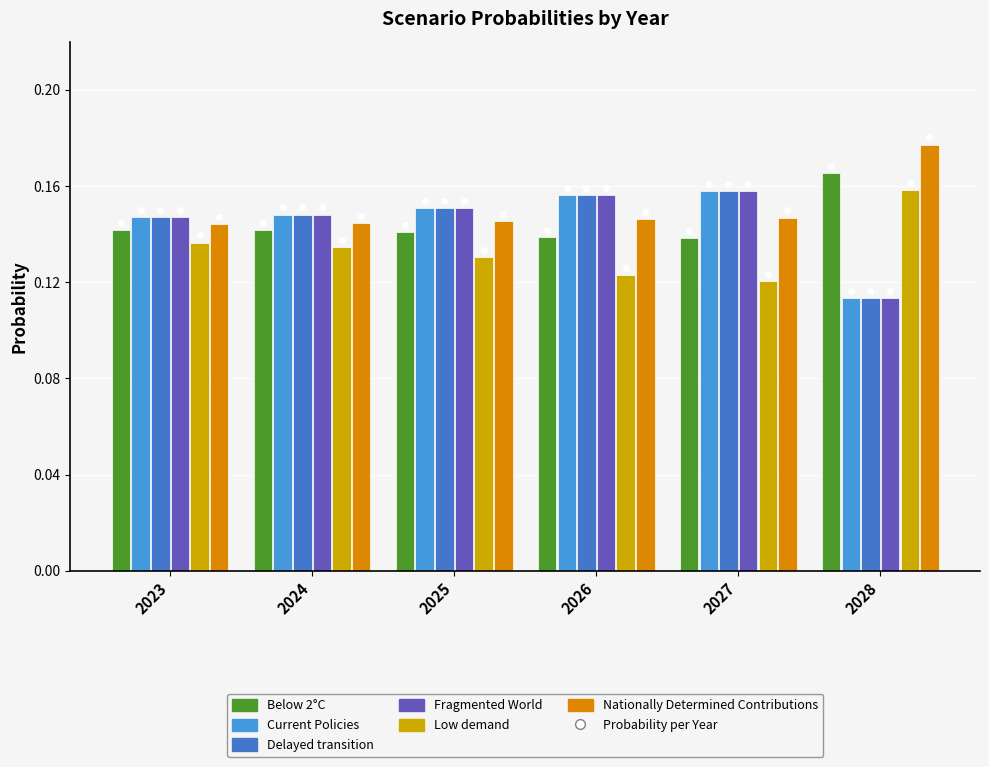

Reading left to right, list all the values displayed in this chart.

Below 2°C: 0.1	0.1	0.1	0.1	0.1	0.2
Current Policies: 0.1	0.1	0.2	0.2	0.2	0.1
Delayed transition: 0.1	0.1	0.2	0.2	0.2	0.1
Fragmented World: 0.1	0.1	0.2	0.2	0.2	0.1
Low demand: 0.1	0.1	0.1	0.1	0.1	0.2
Nationally Determined Contributions: 0.1	0.1	0.1	0.1	0.1	0.2